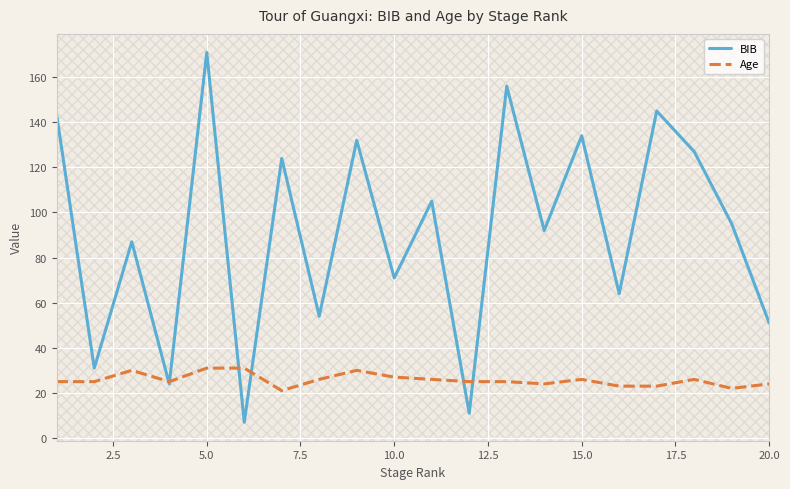

Which series has the largest range (max minus min)?

BIB